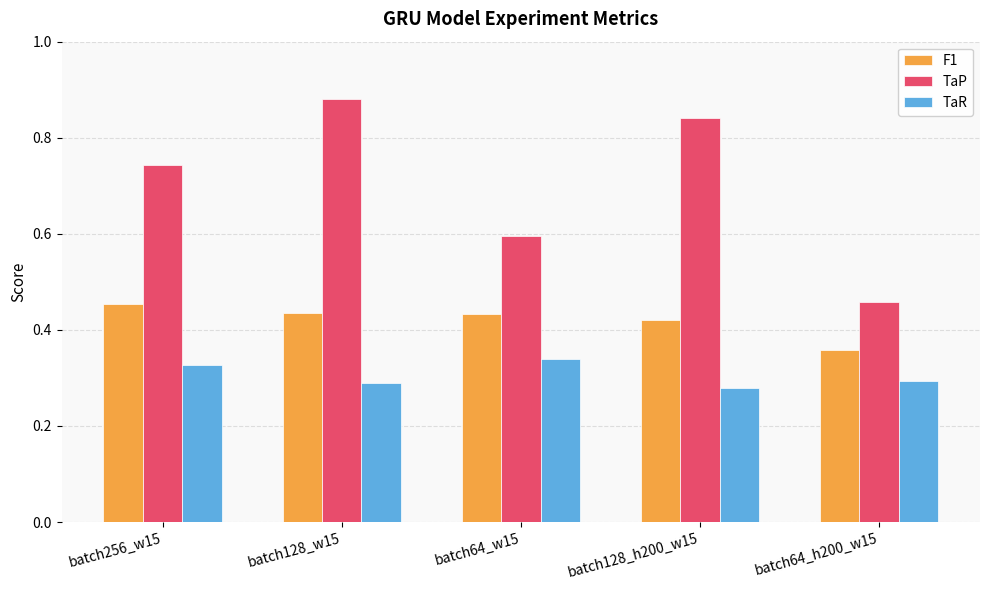

Which series has the largest total across all categories?

TaP